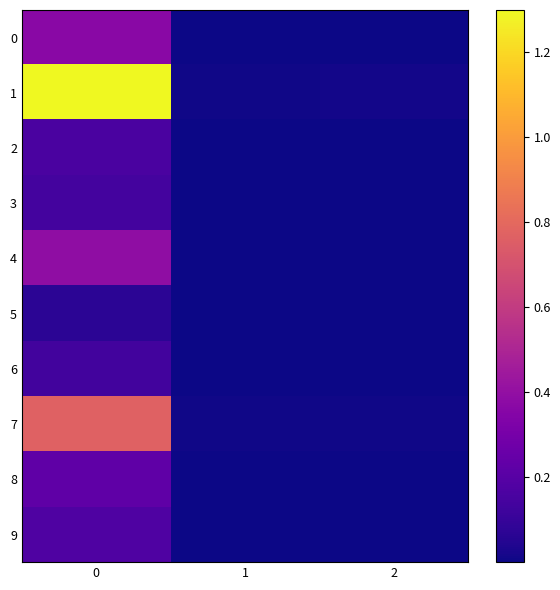

Rank the series at 0 from highest to lowest value.

1, 7, 4, 0, 8, 9, 2, 3, 6, 5